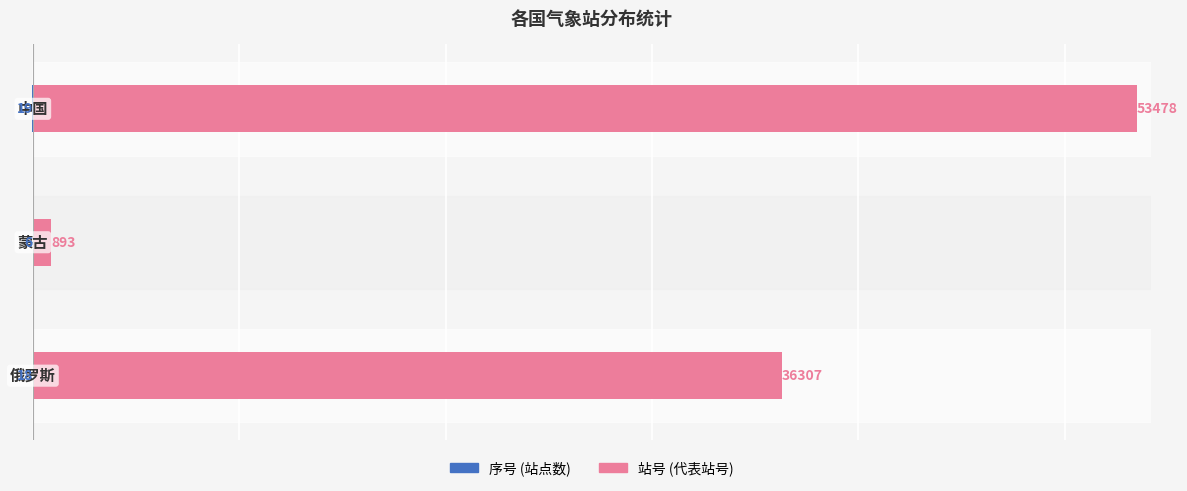

Reading right to left, what are all the values shown in this chart?

序号: -19	-6	-18
站号: 53478	893	36307